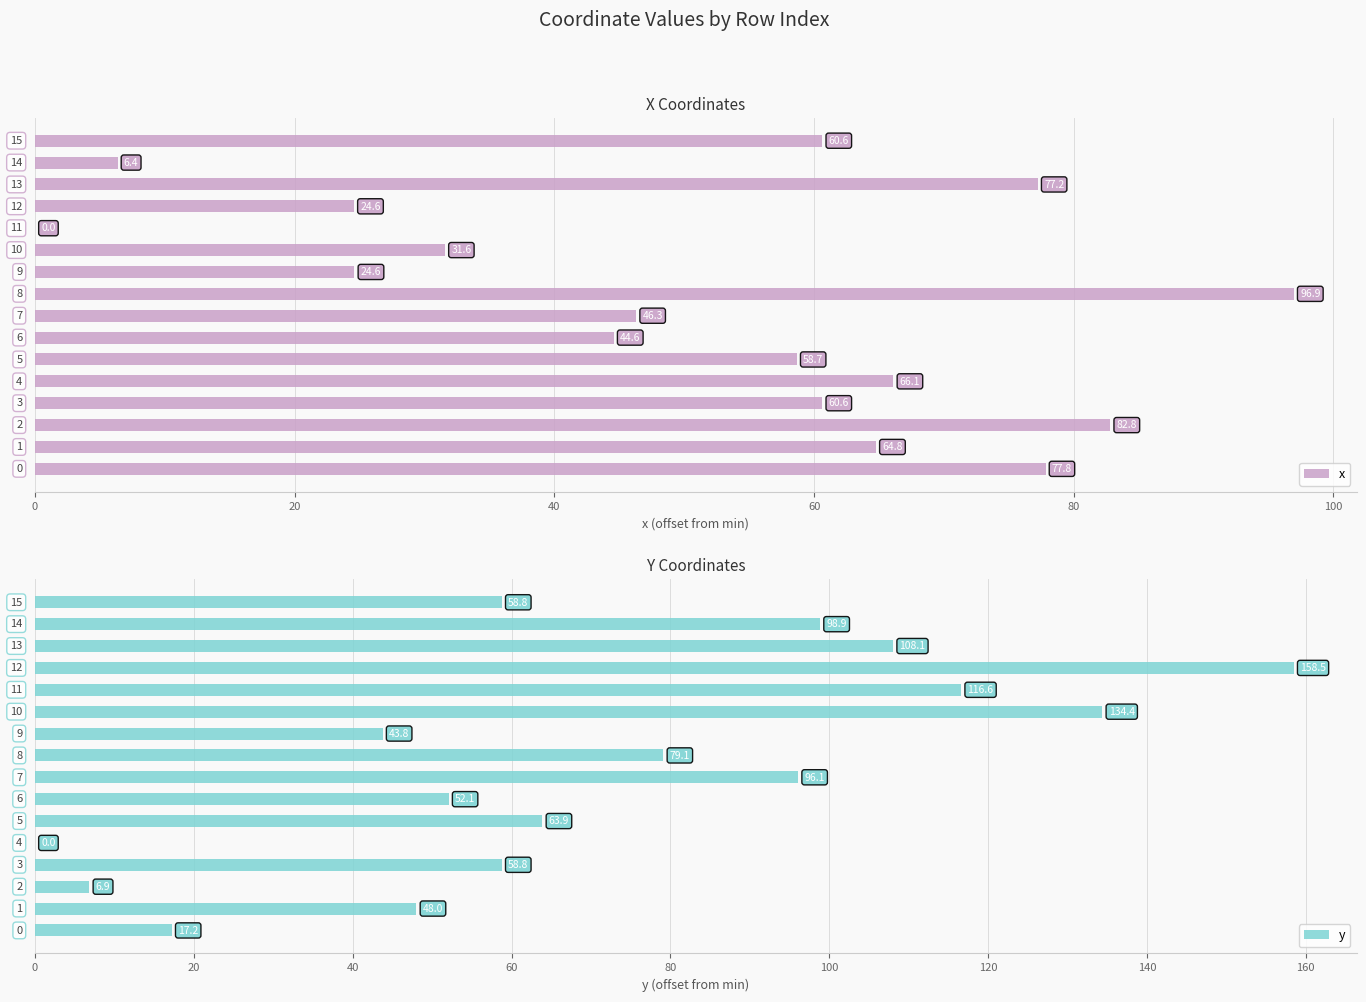

How many categories are shown in the chart?

16